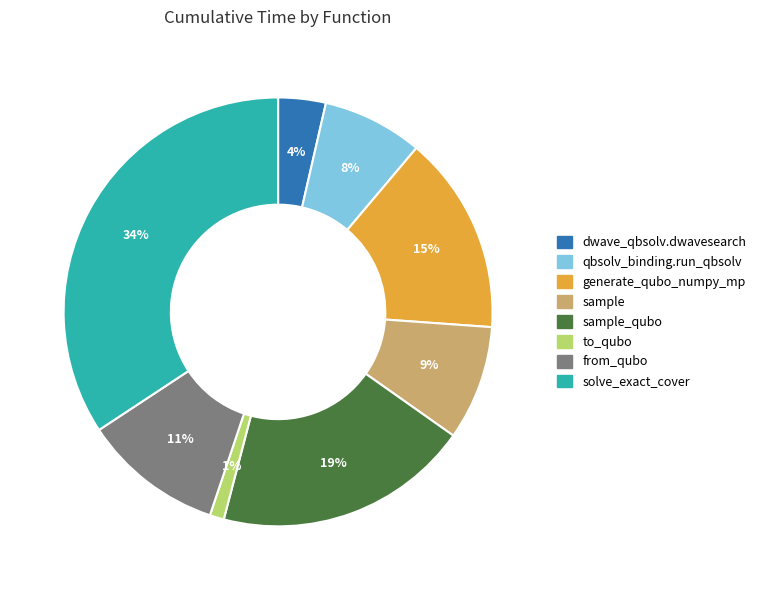

To the nearest percent, what is the average slice percentage?

12%